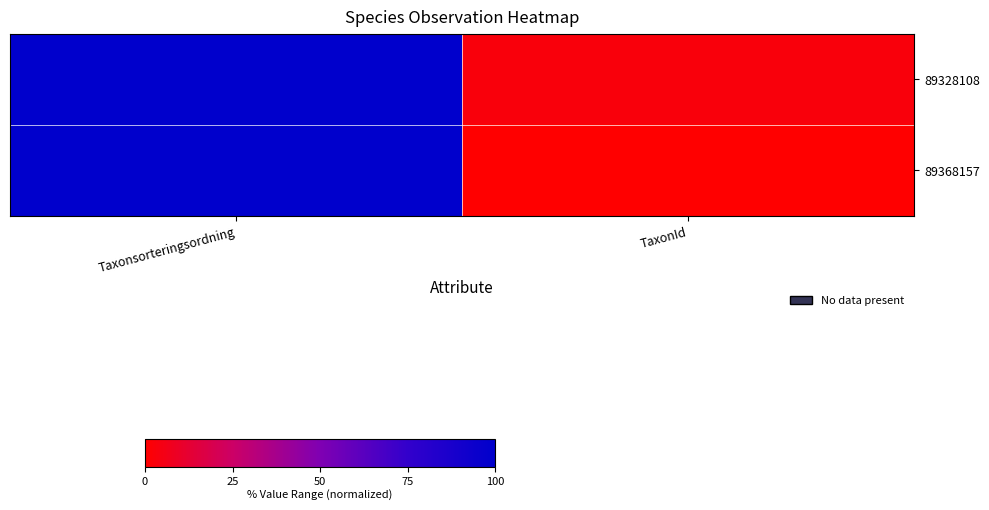

At how many categories does at least one series exceed 62?

1